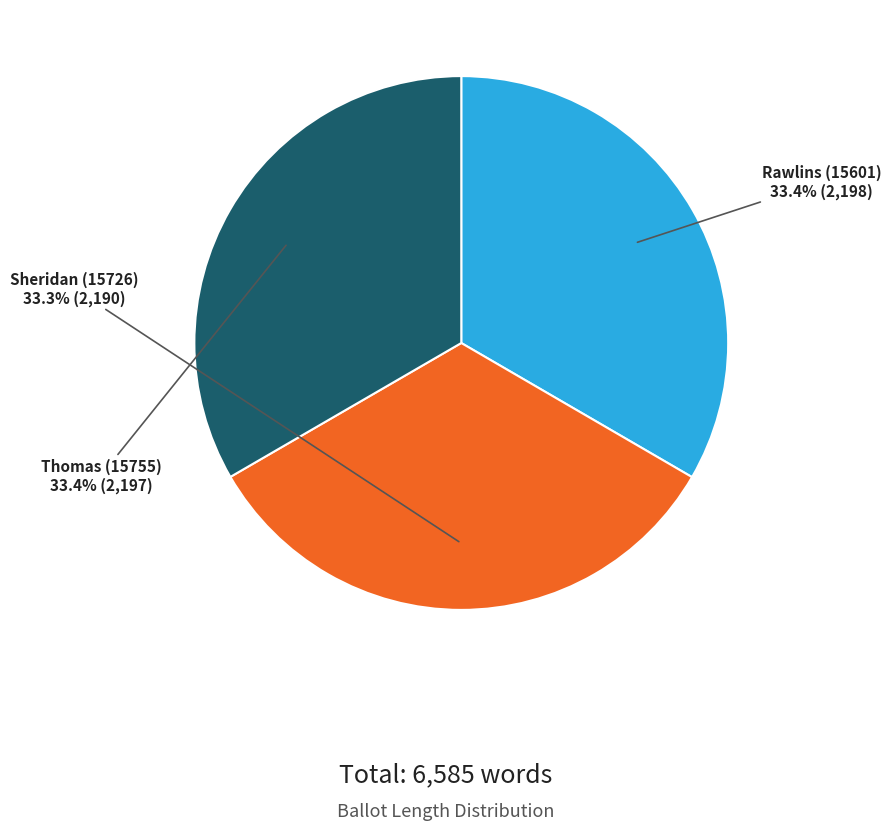

To the nearest percent, what is the average slice percentage?

33%